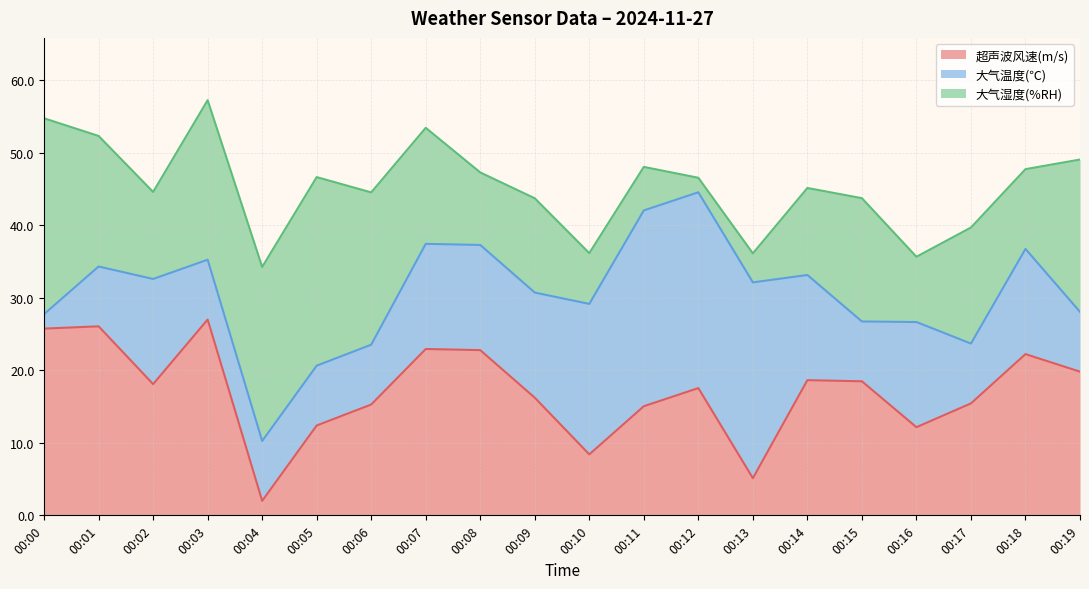

Which series changed the most between 00:04 and 00:18?

超声波风速(m/s)